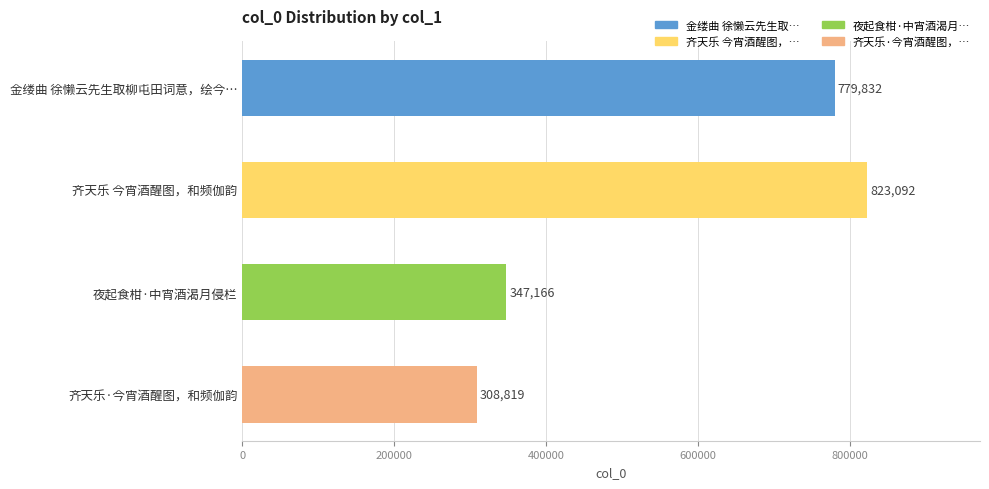

How many categories are shown in the chart?

4